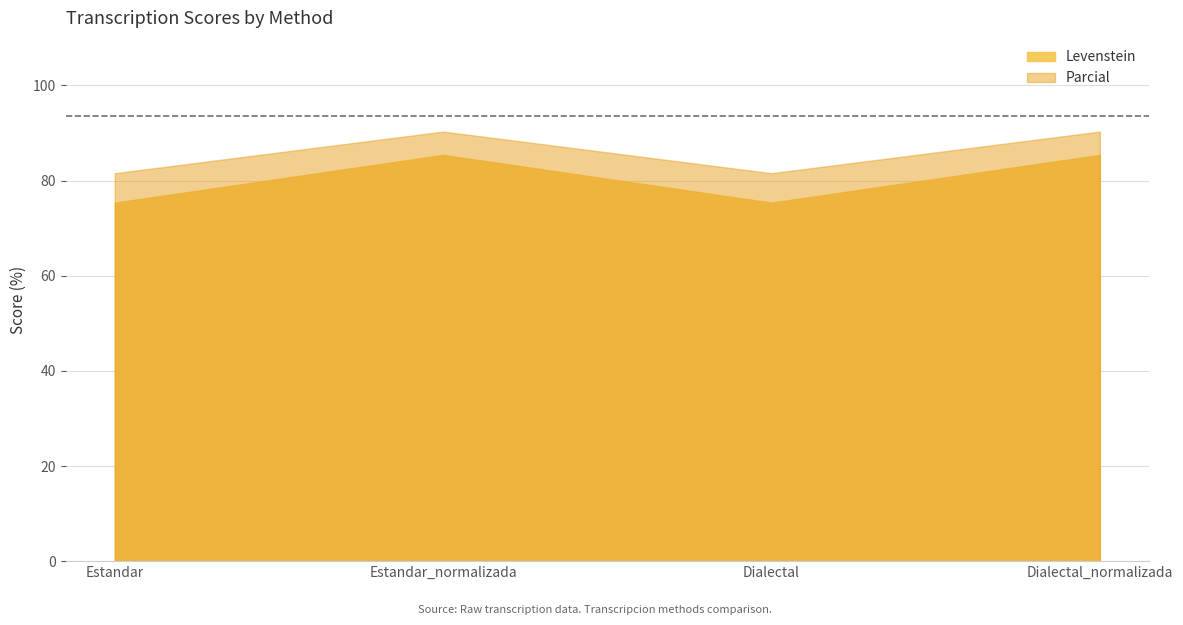

Which series has the largest total across all categories?

Parcial